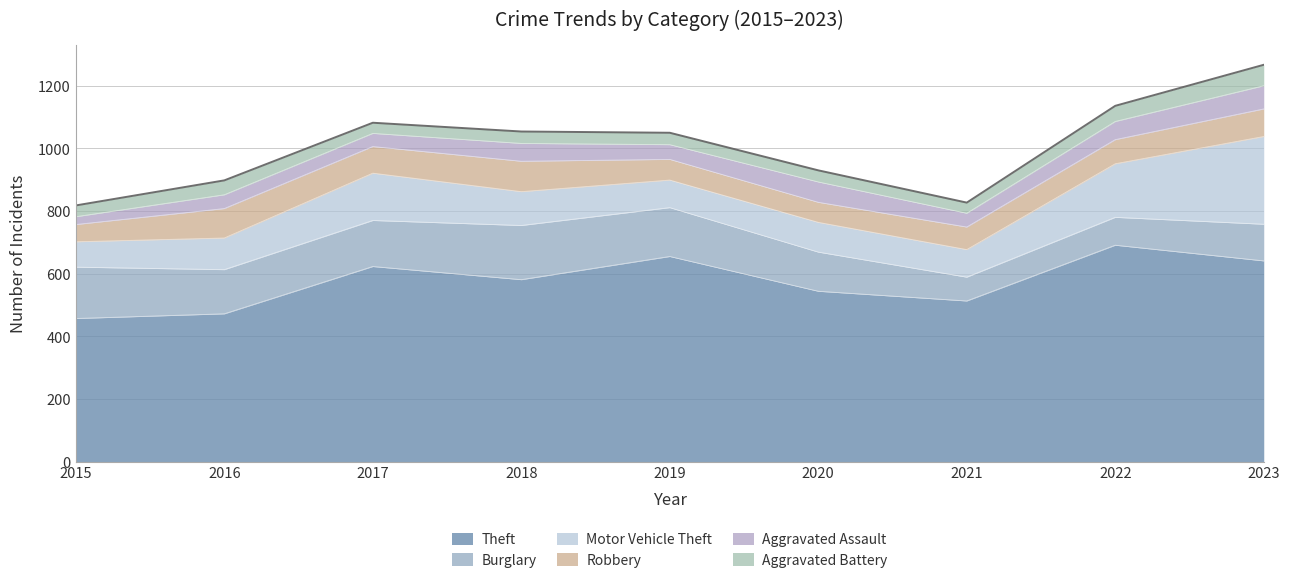

What is the average value of the Aggravated Battery series?

42